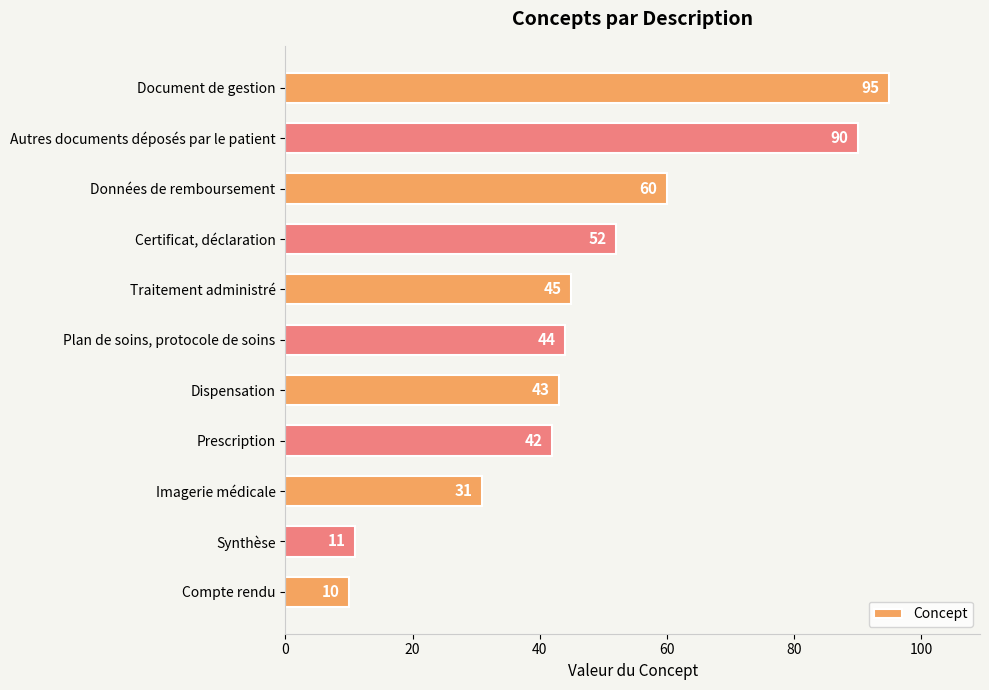

List the labels in order of value, smallest first.

Compte rendu, Synthèse, Imagerie médicale, Prescription, Dispensation, Plan de soins, protocole de soins, Traitement administré, Certificat, déclaration, Données de remboursement, Autres documents déposés par le patient, Document de gestion